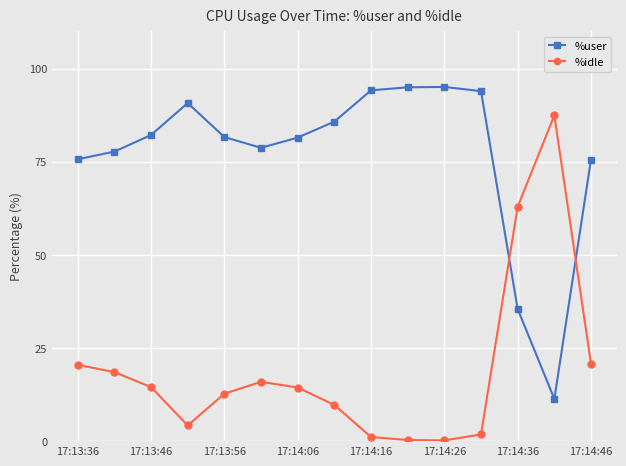

What are all the series names shown in the legend?

%user, %idle